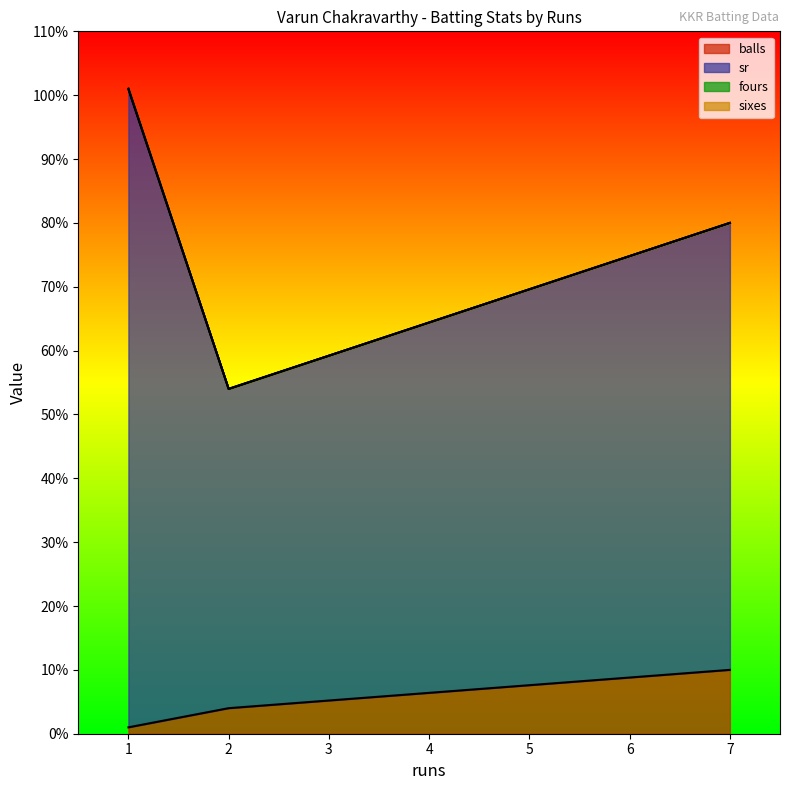

What is the average value of the sr series?

73